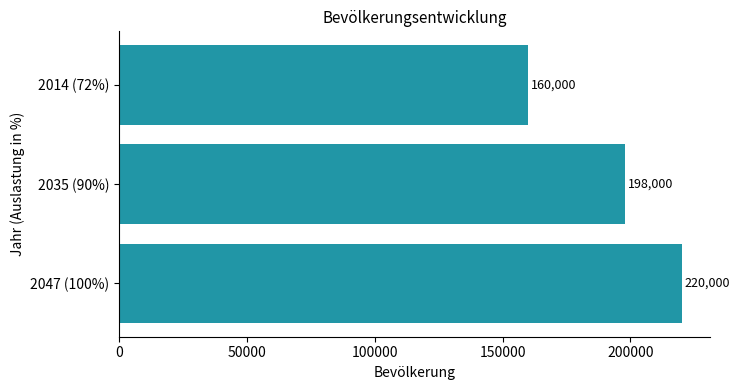

What is the change in value from 2035 (90%) to 2047 (100%)?

+22000